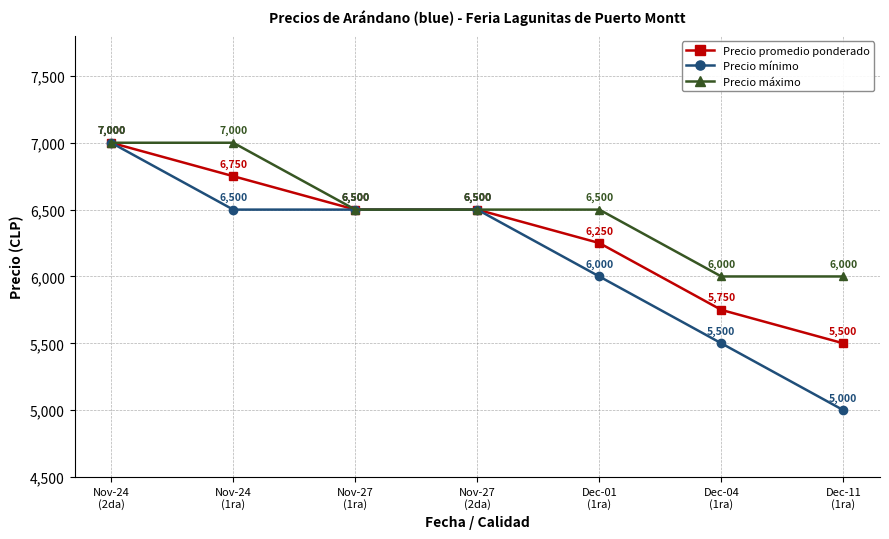

Which series has the largest total across all categories?

Precio máximo